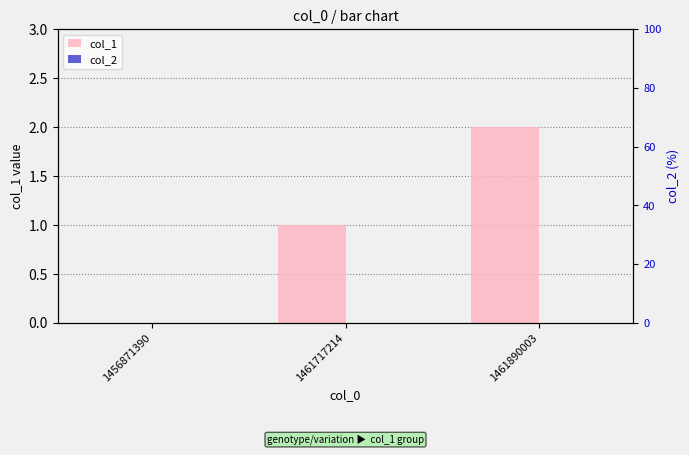

How many values in col_1 are above zero?

2